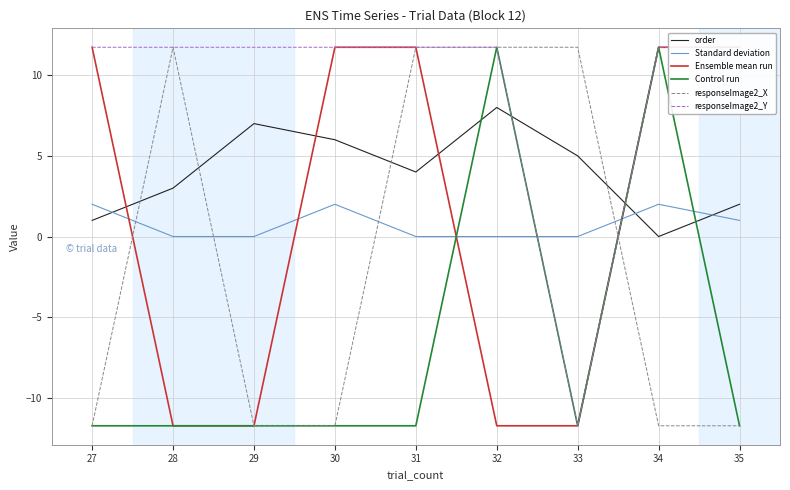

Is the value of order at 27 greater than the value of Control run at 33?

Yes